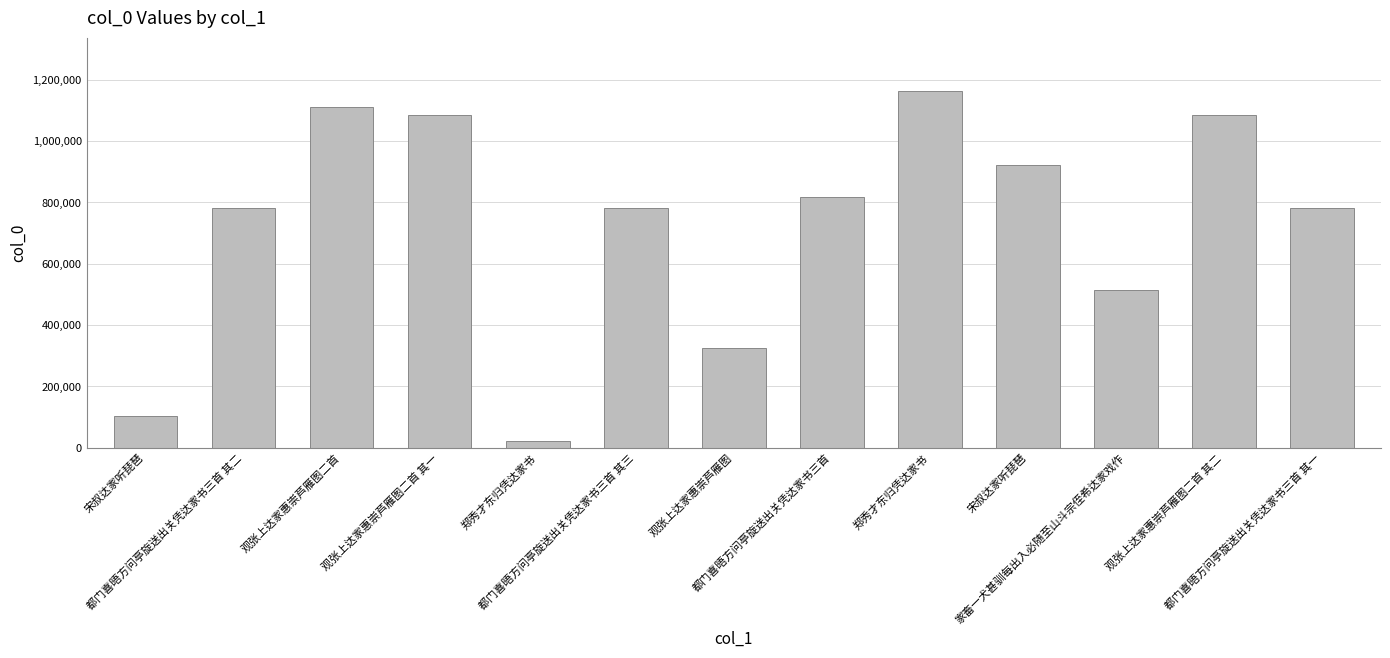

What is the change in value from 郑秀才东归凭达家书 to 观张上达家惠崇芦雁图?

+302658